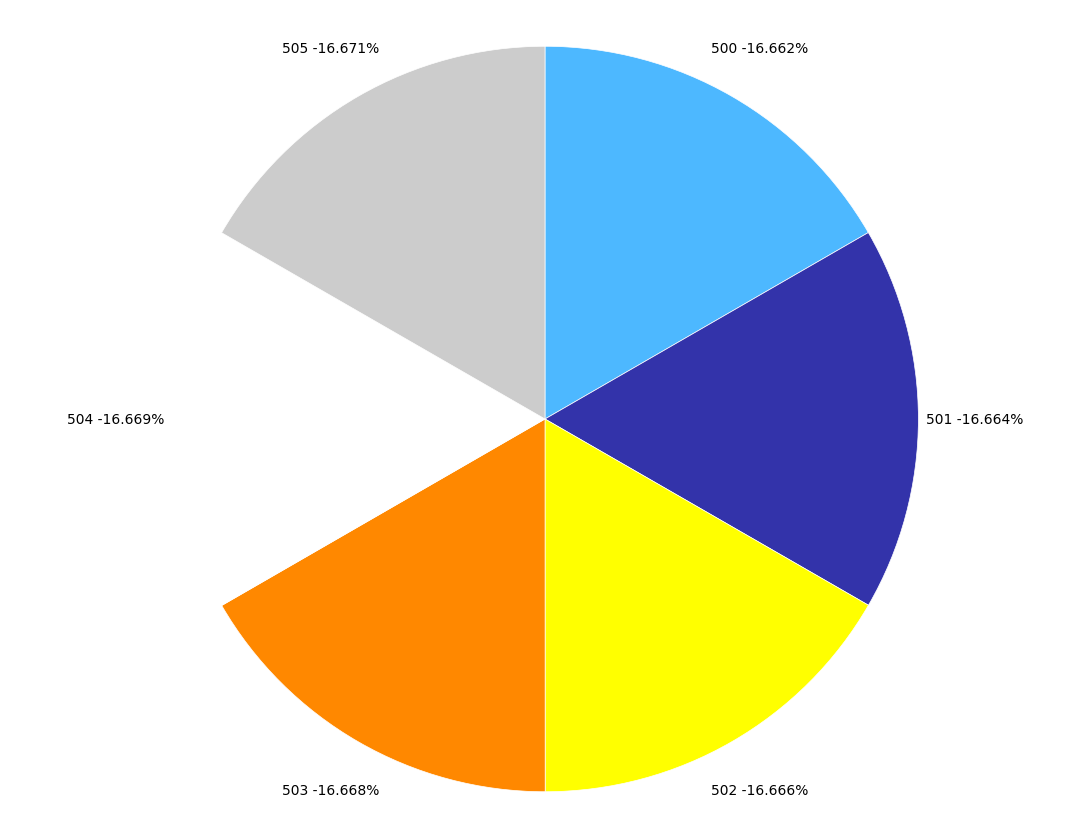

What percentage do 504 and 502 together represent?

33.3%